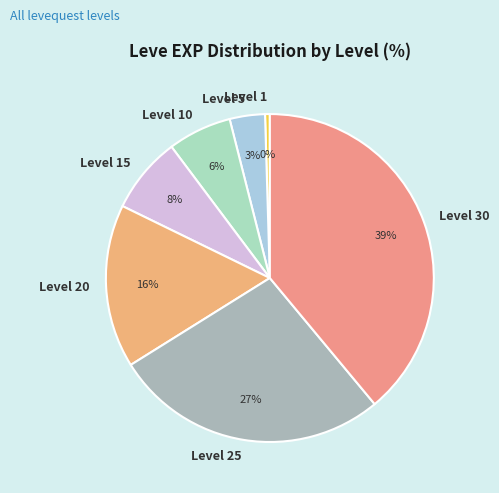

To the nearest percent, what portion does Level 10 represent?

6%